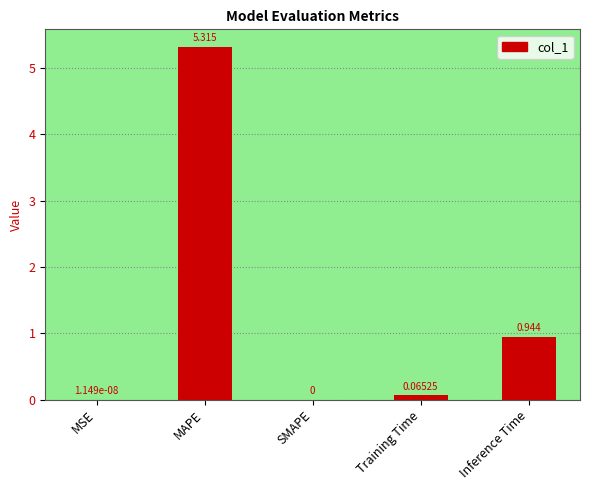

At which category does the chart reach its peak across all series?

MAPE